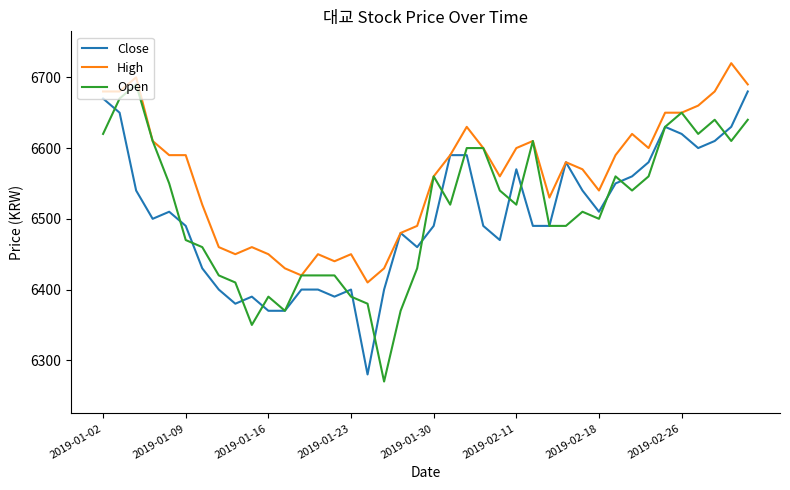

Which series has the largest total across all categories?

High